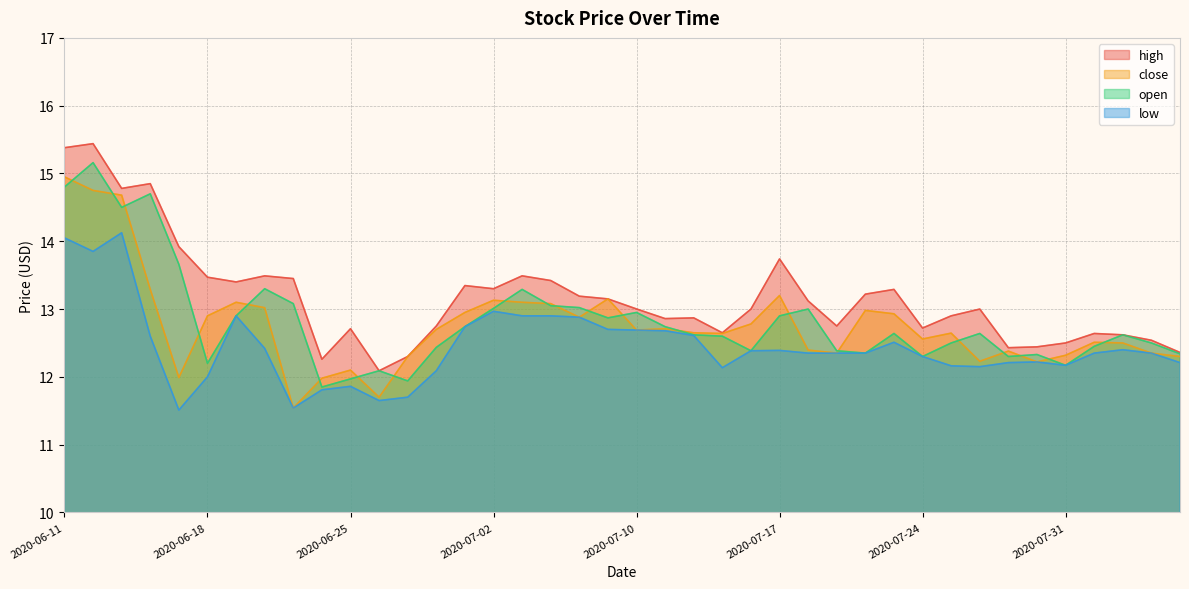

True or false: high has a value of 12.9 at 2020-07-13.

True